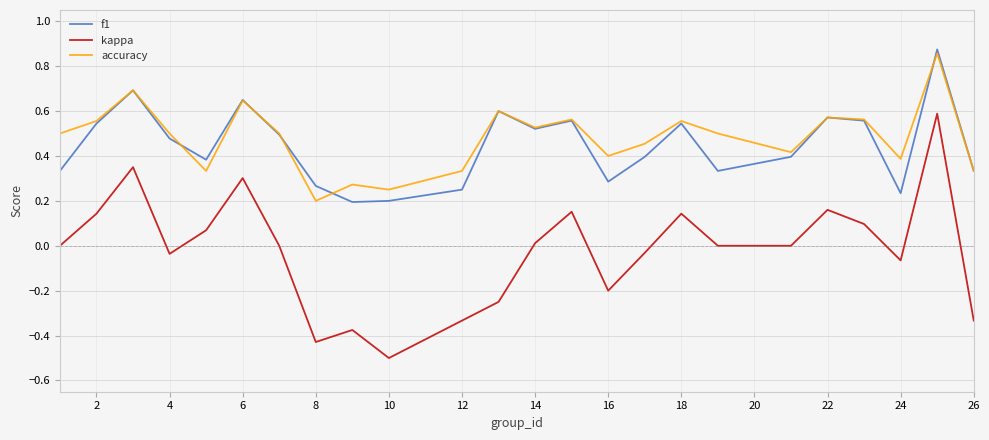

How many lines are shown in the chart?

3